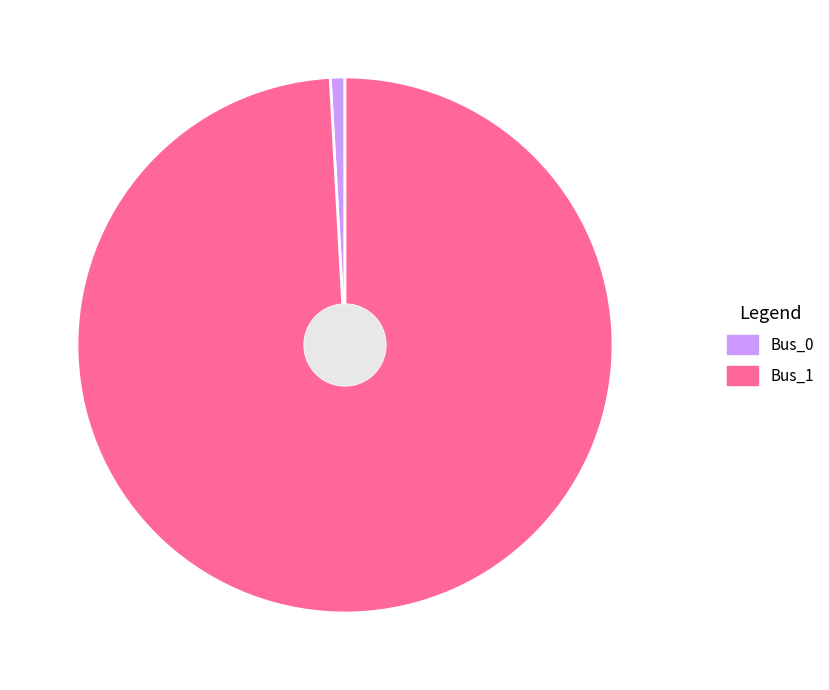

Rank the categories by value from highest to lowest.

Bus_1, Bus_0